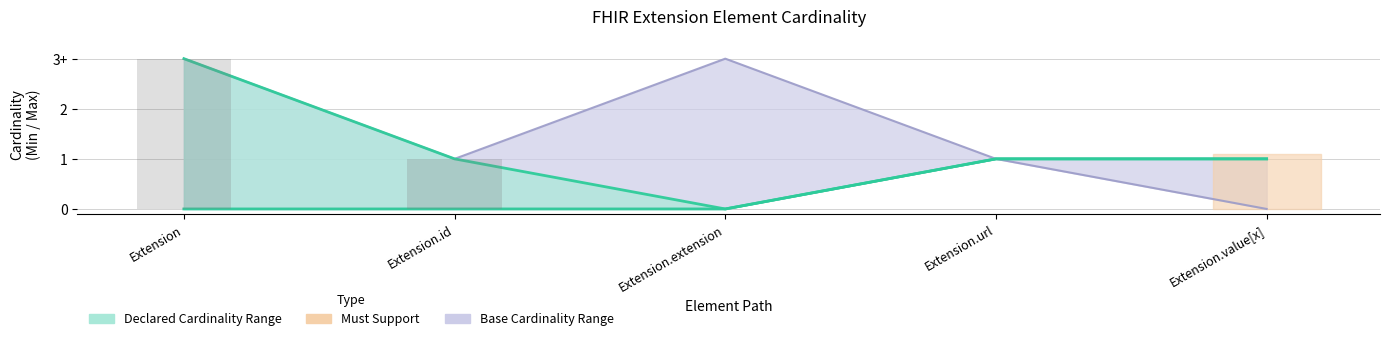

Is the value of Min at Extension.url greater than the value of Base Min at Extension.extension?

Yes